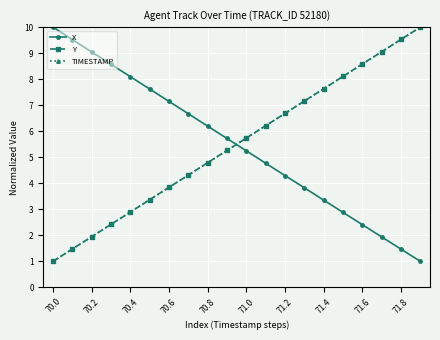

Is this an area chart (filled region under the line)?

No